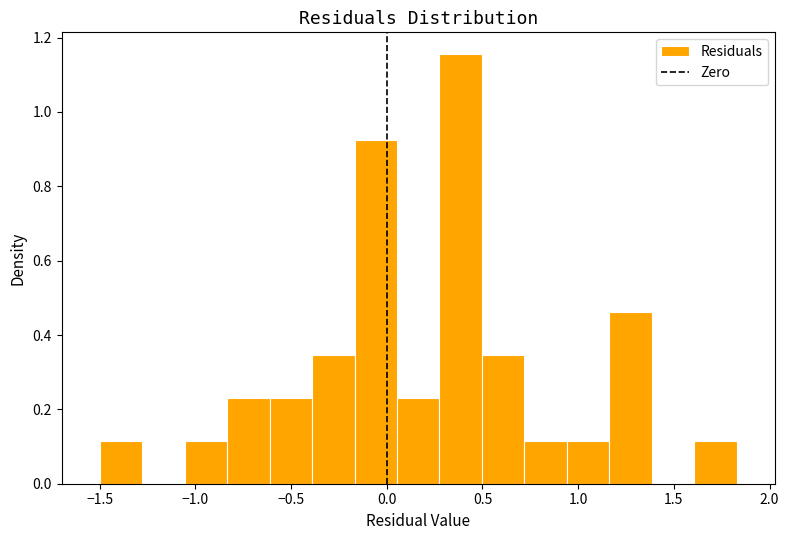

Which range on the x-axis has the tallest bar?

0.30 to 0.50